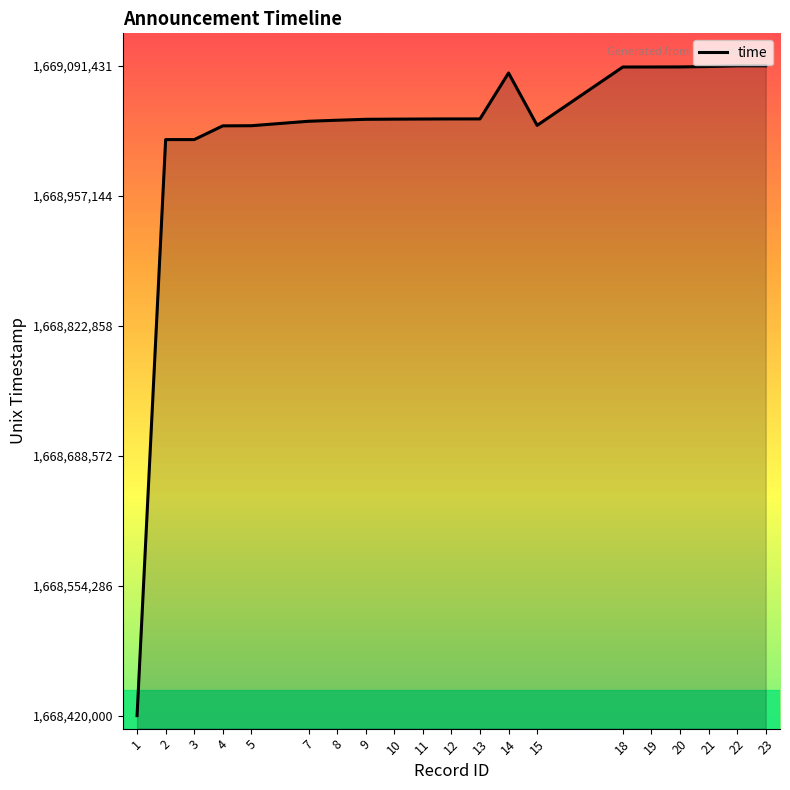

The chart shows a value of 1669029900 at 15. True or false?

True